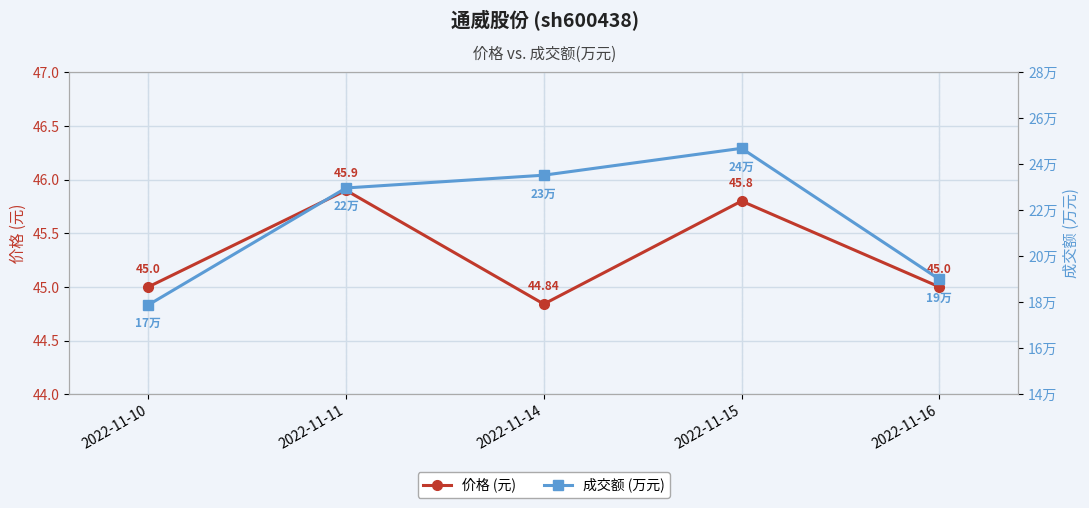

Rank the series by their maximum value, from lowest to highest.

价格 (元), 成交额 (万元)